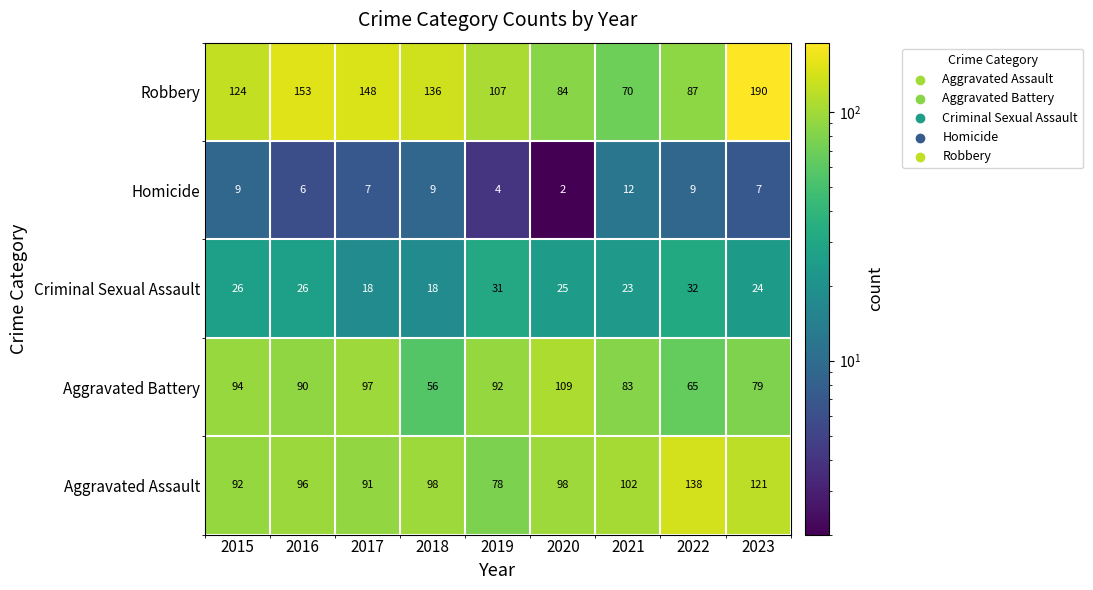

What is the difference between the highest and lowest values at 2021?

90